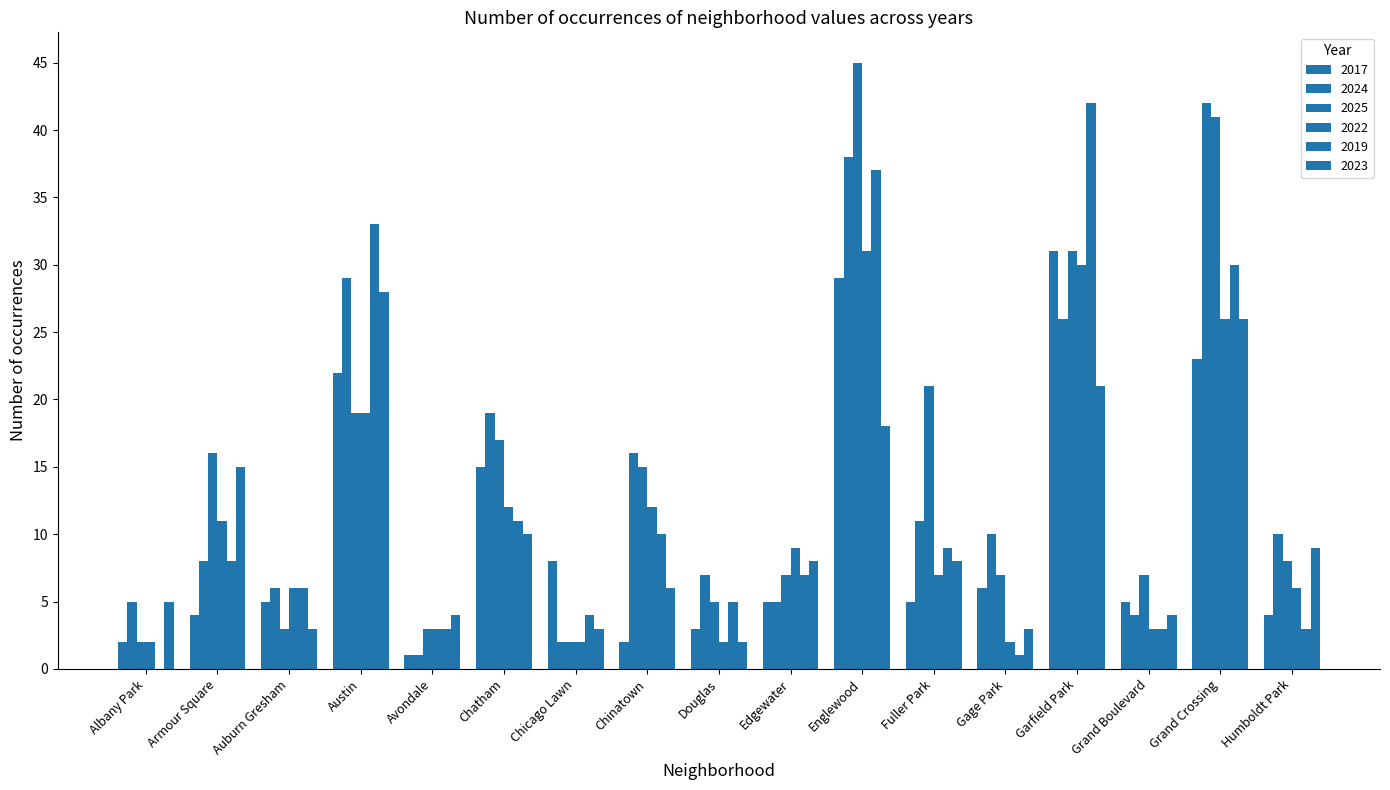

At how many categories does at least one series exceed 13?

8